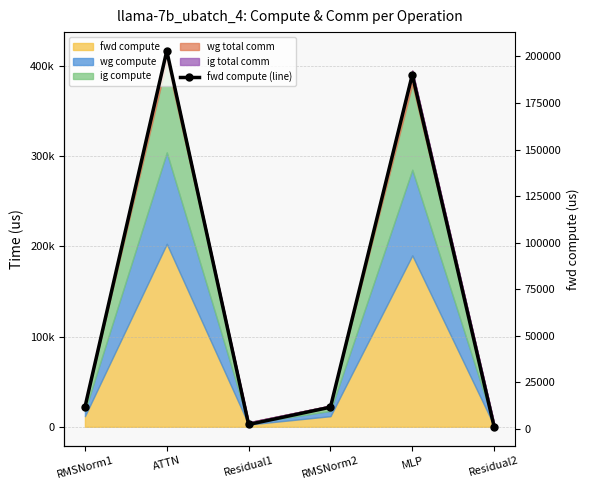

How many points are lower than both their immediate neighbors (excluding endpoints)?

1